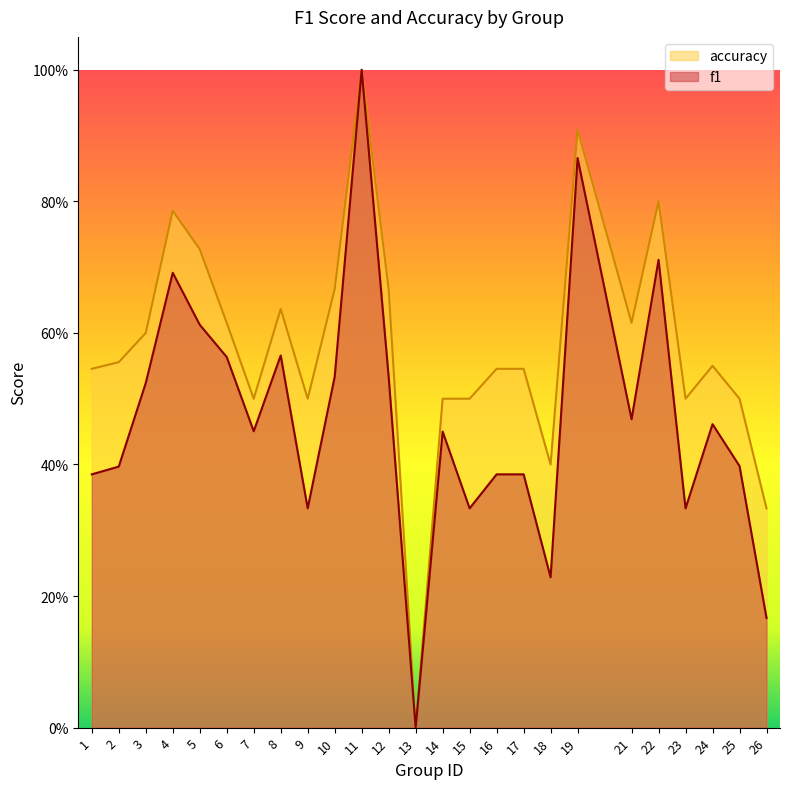

Where is the first local maximum for accuracy?

4